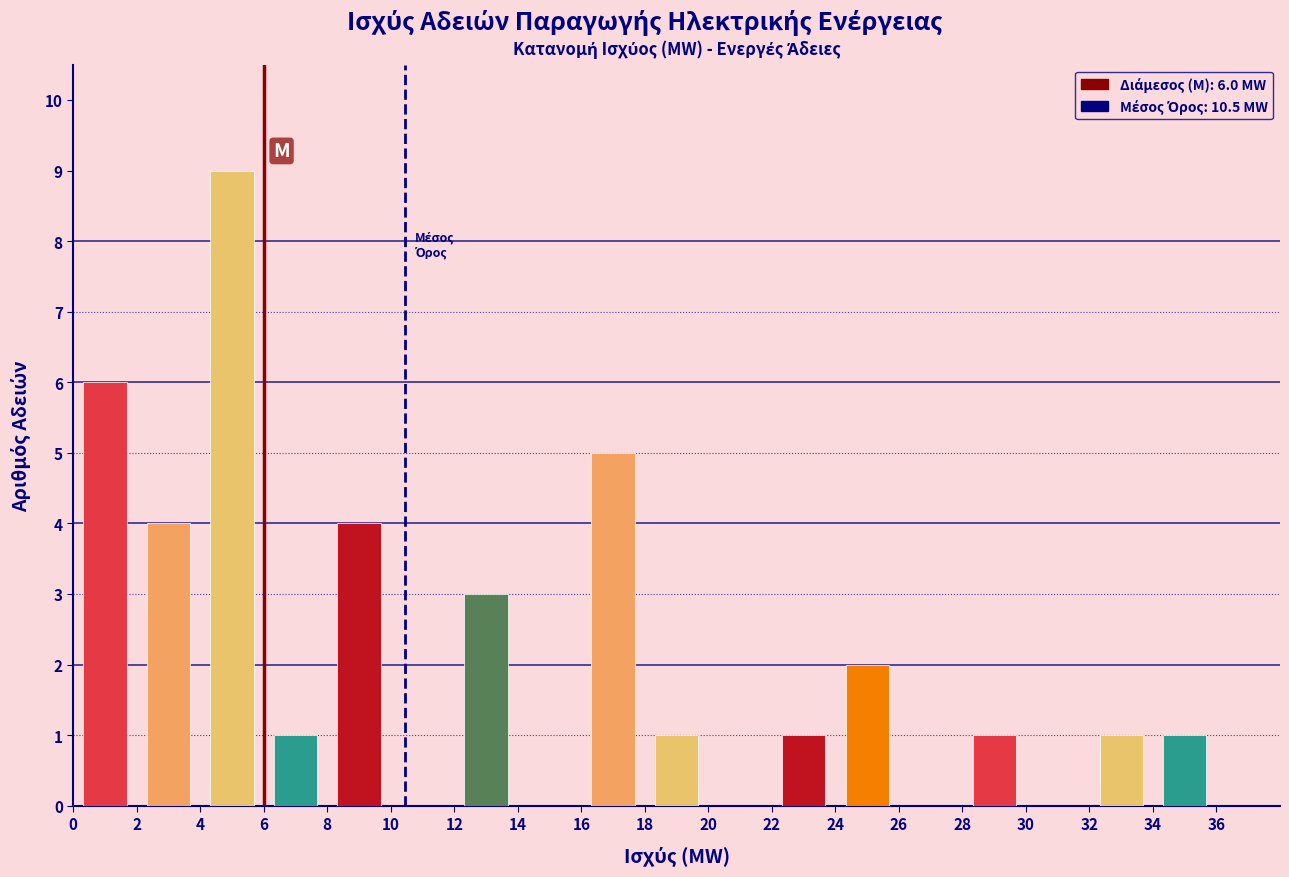

Over which range of the x-axis is the bar tallest?

4 to 6